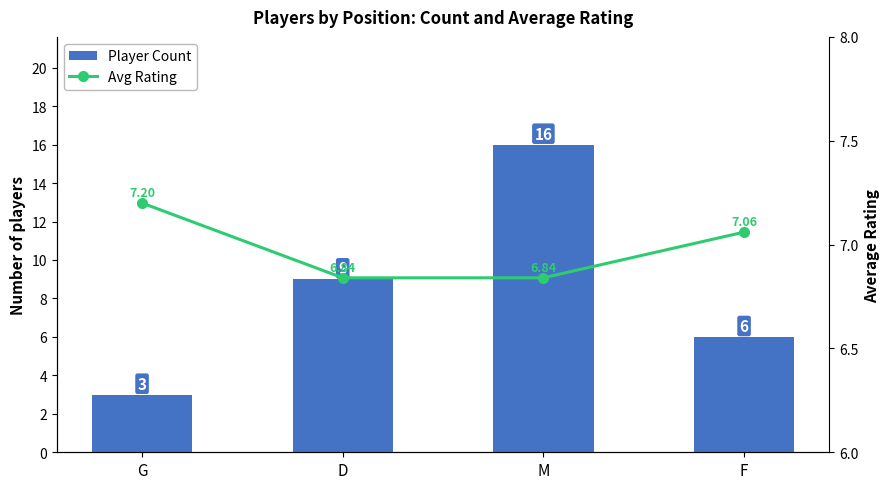

What is the total value across all series at F?

13.1